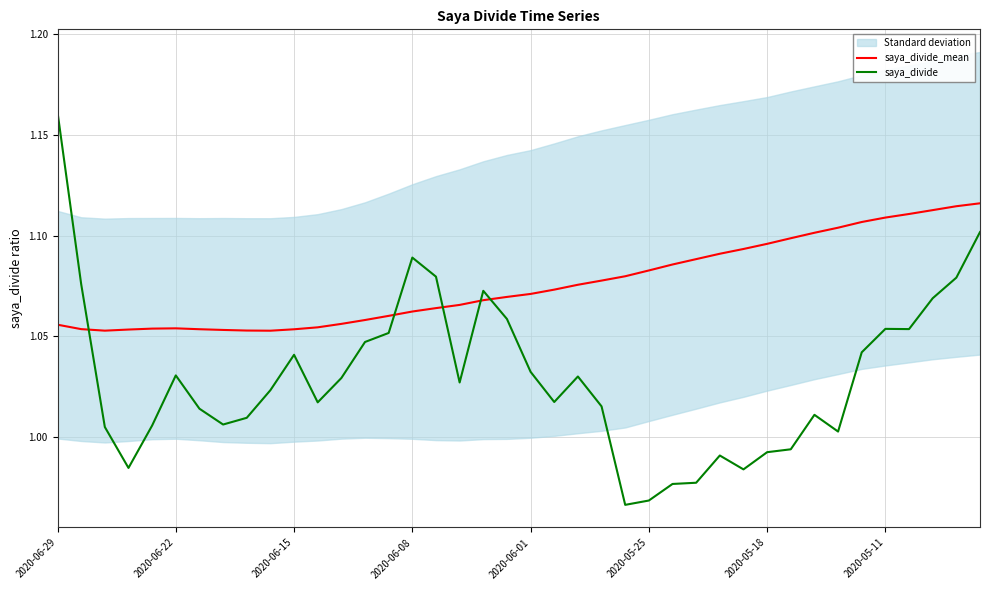

List the series in order of their peak value, highest first.

saya_divide, saya_divide_mean